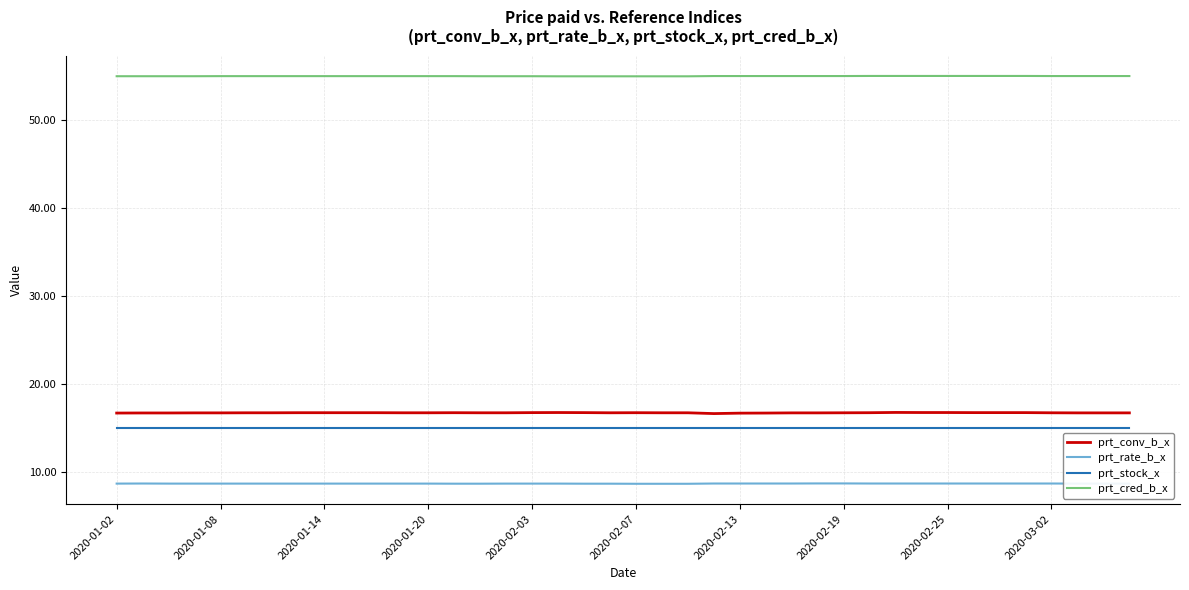

Which series has the largest range (max minus min)?

prt_conv_b_x